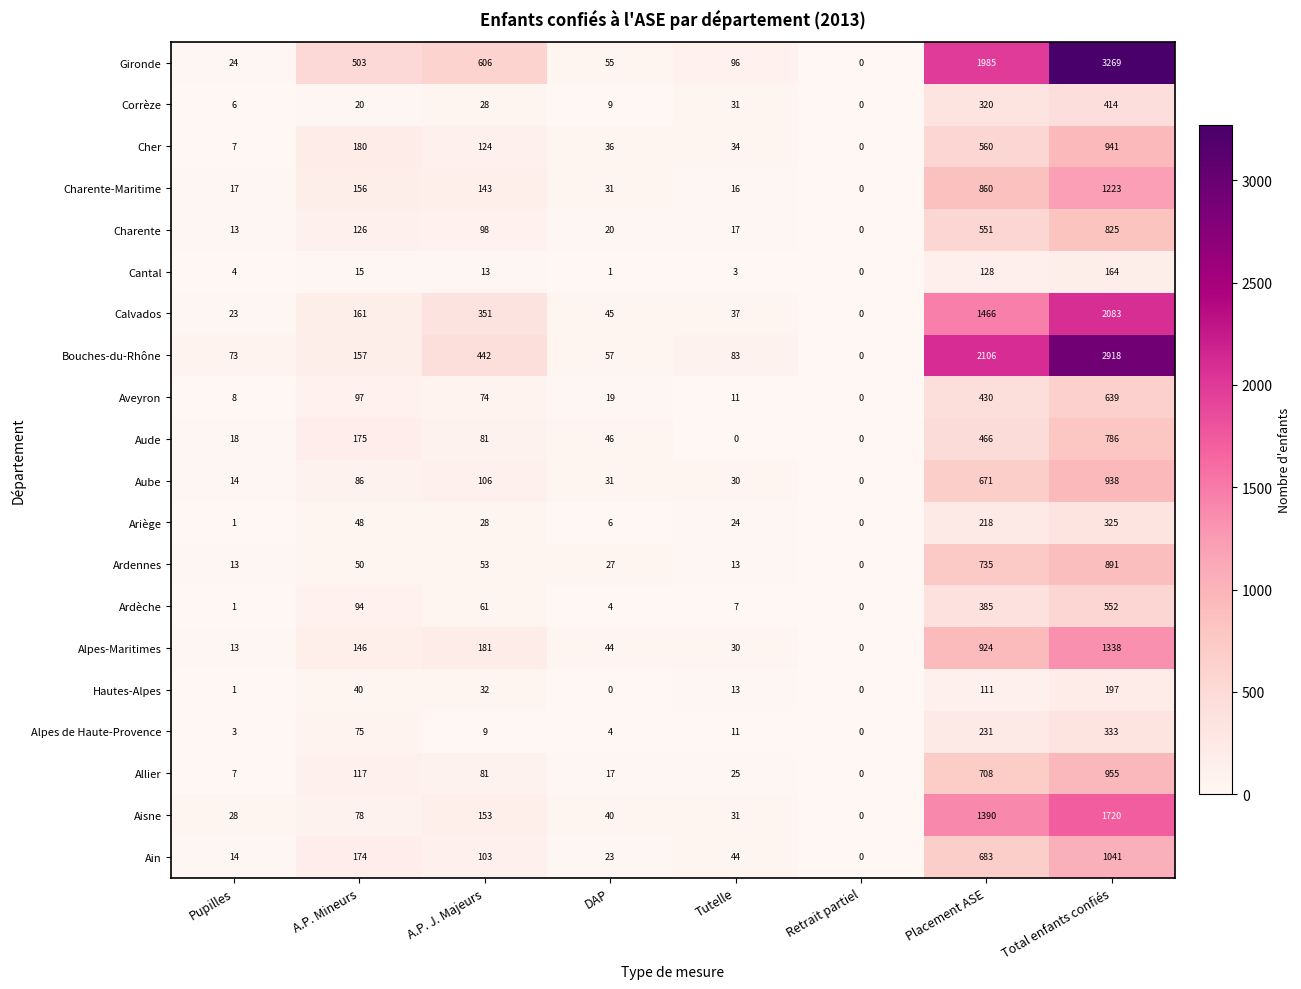

Rank the series by their maximum value, from highest to lowest.

Gironde, Bouches-du-Rhône, Calvados, Aisne, Alpes-Maritimes, Charente-Maritime, Ain, Allier, Cher, Aube, Ardennes, Charente, Aude, Aveyron, Ardèche, Corrèze, Alpes de Haute-Provence, Ariège, Hautes-Alpes, Cantal